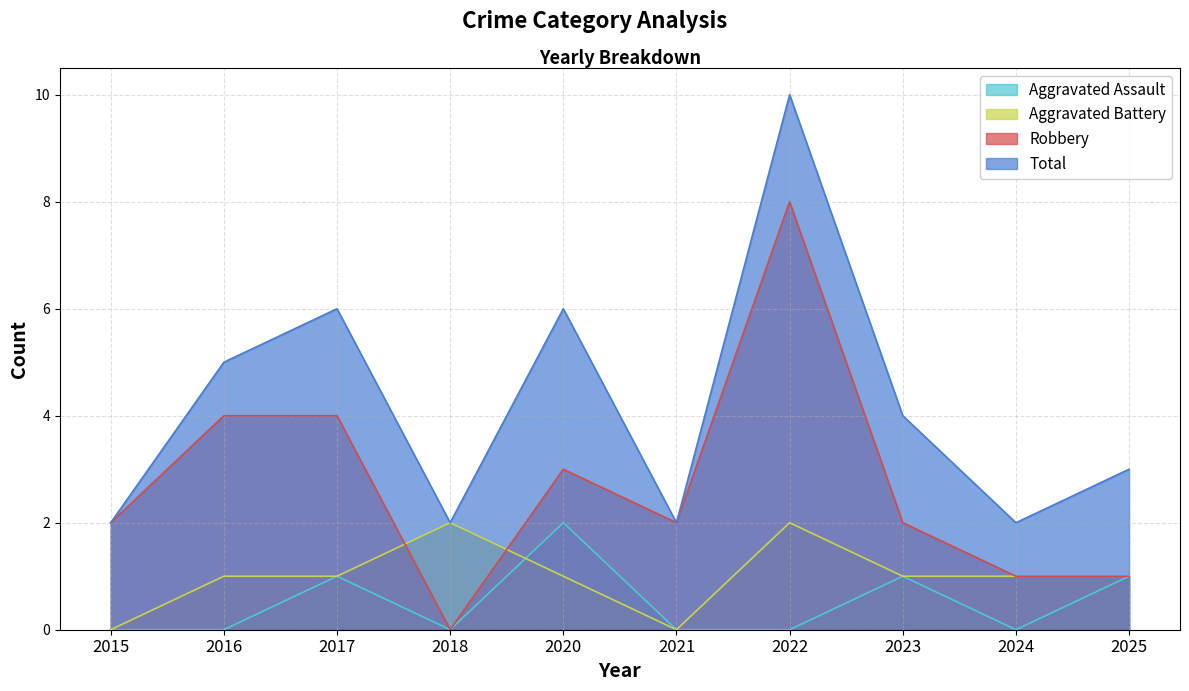

How many interior local peaks does the Robbery series have?

2